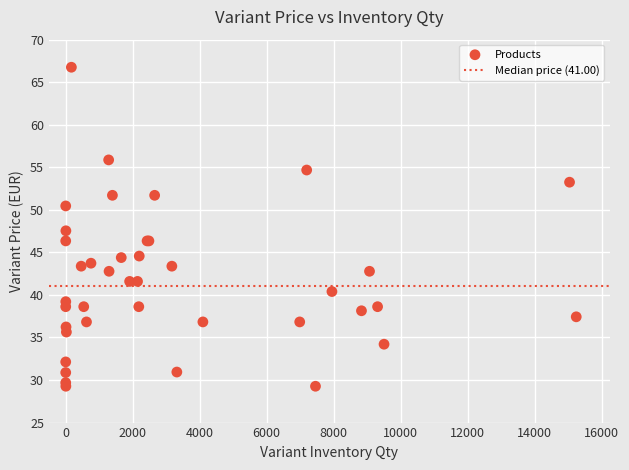

What Y value in the scatter plot is closest to 48?

47.5